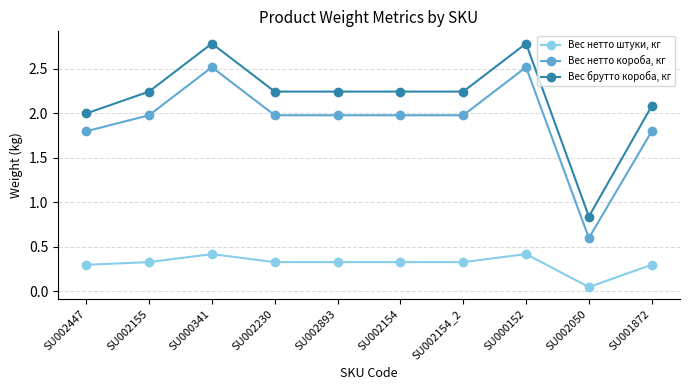

What is the highest value of the Вес нетто короба, кг series?

2.5